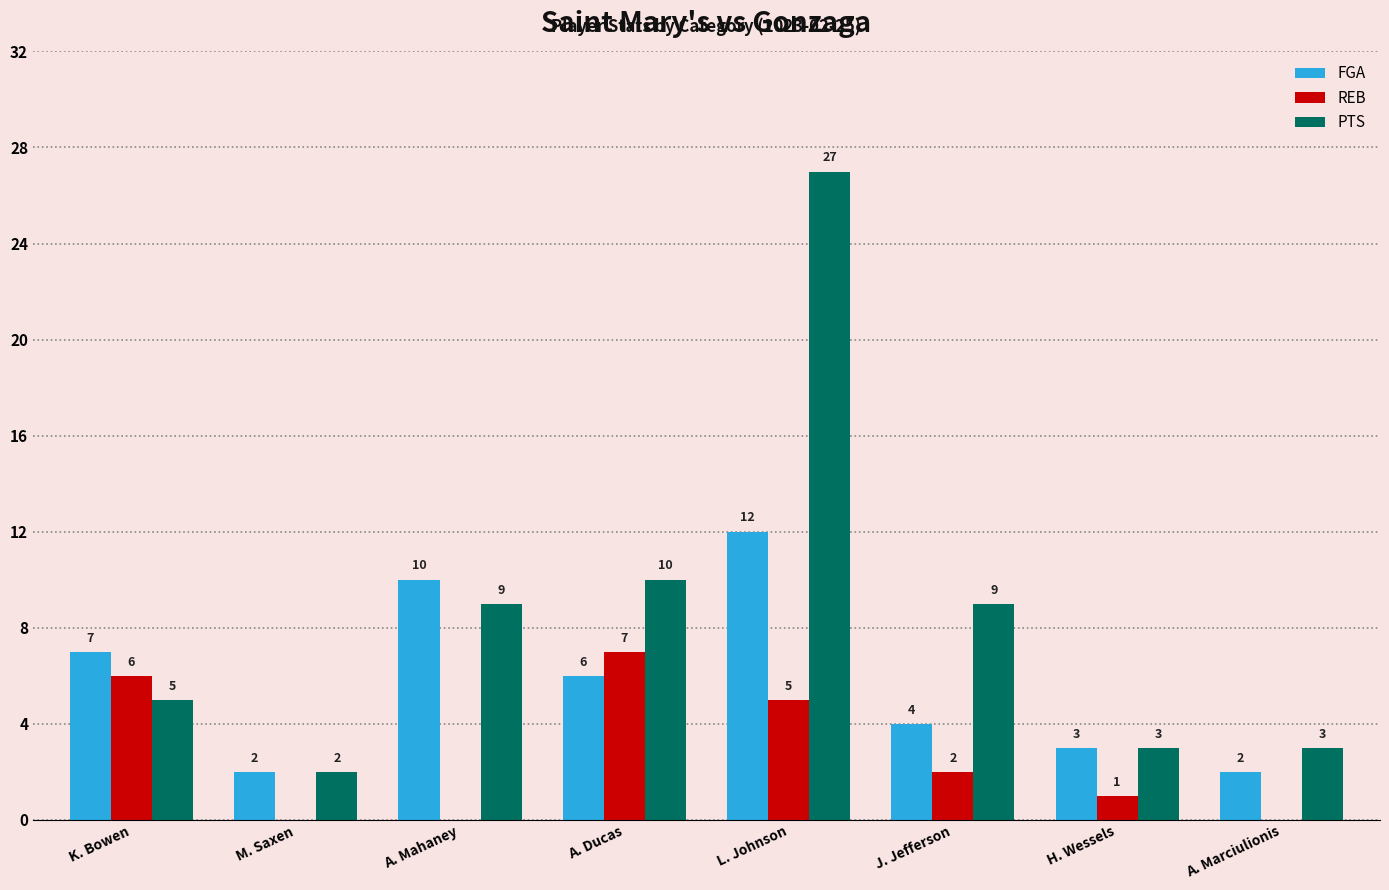

Which series has the largest range (max minus min)?

PTS